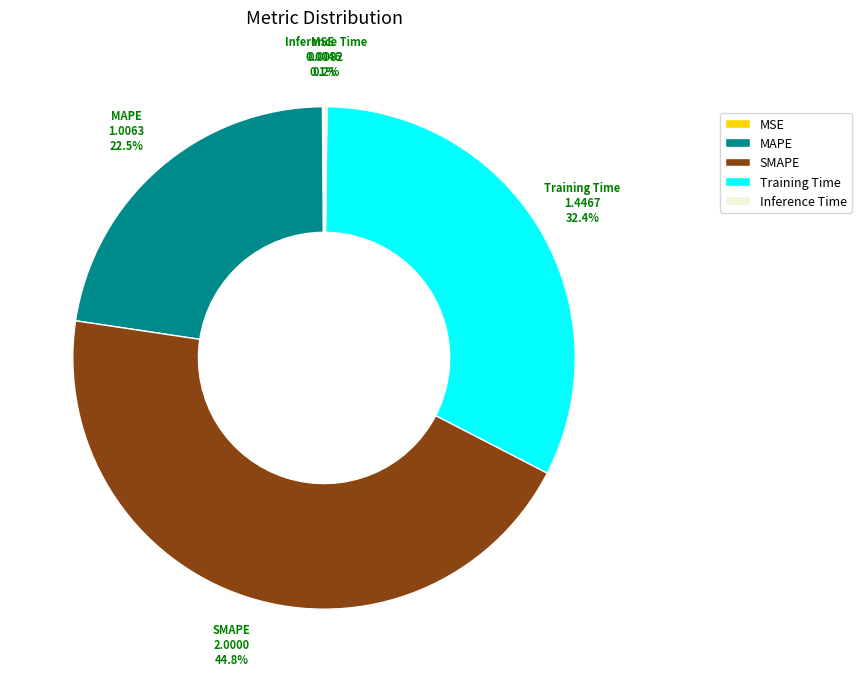

What percentage is NOT represented by Training Time?

67.6%